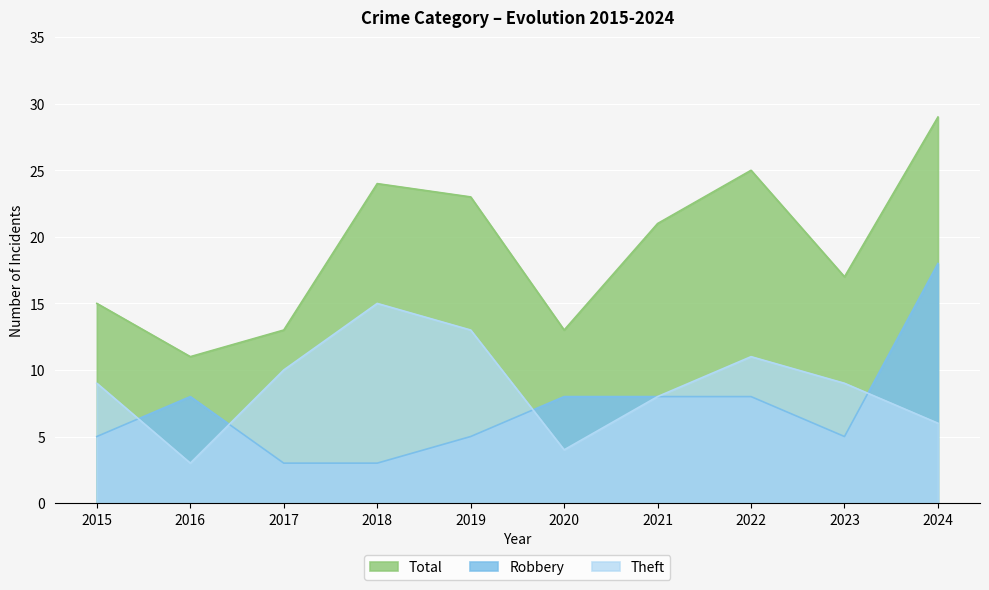

What is the maximum value shown in the chart?

29